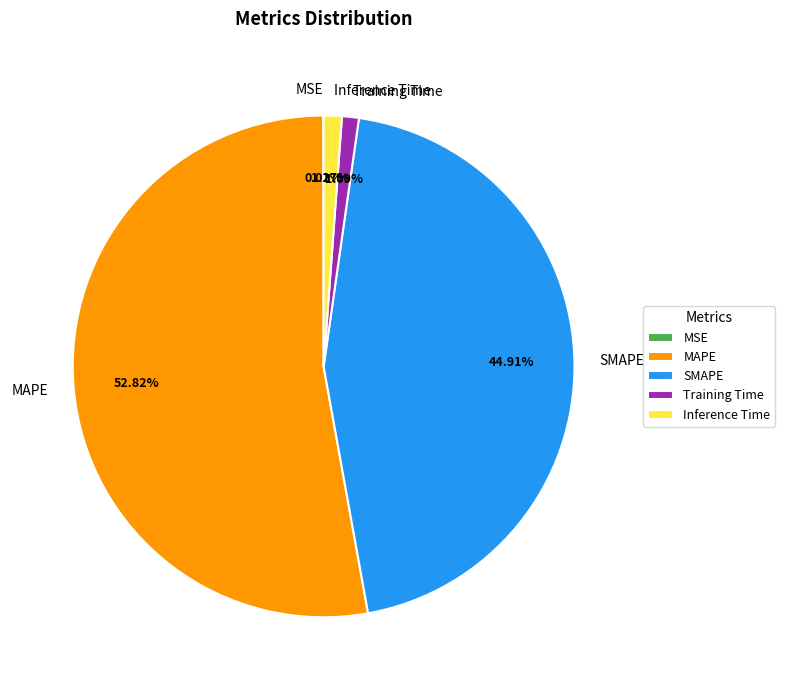

Does any single category account for the majority?

Yes